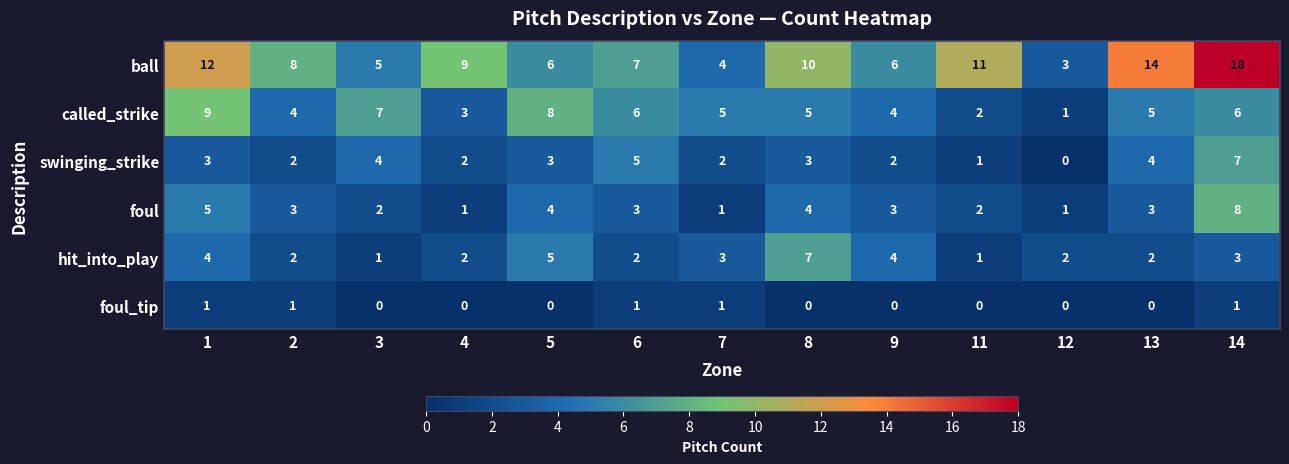

At which category is the sum across all series the highest?

14